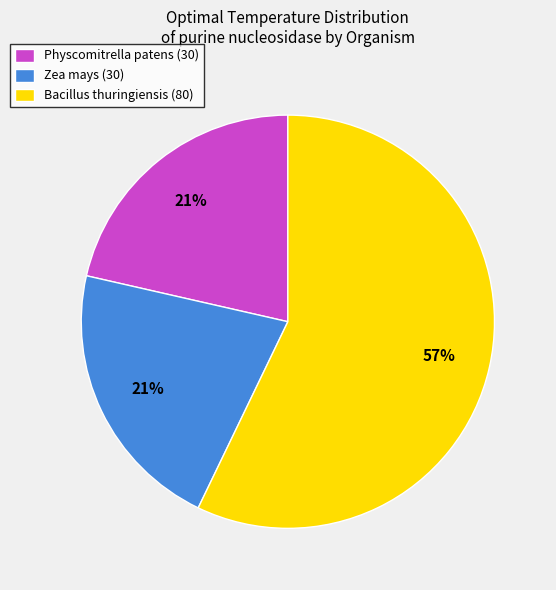

Is there a majority slice in this chart?

Yes